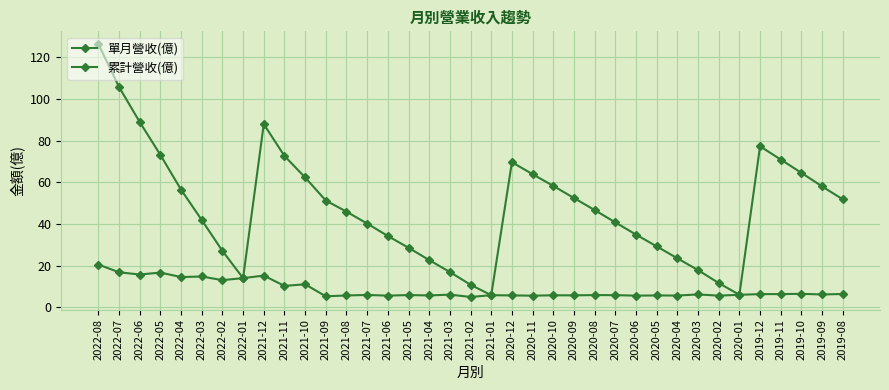

At which category is the sum across all series the highest?

2022-08